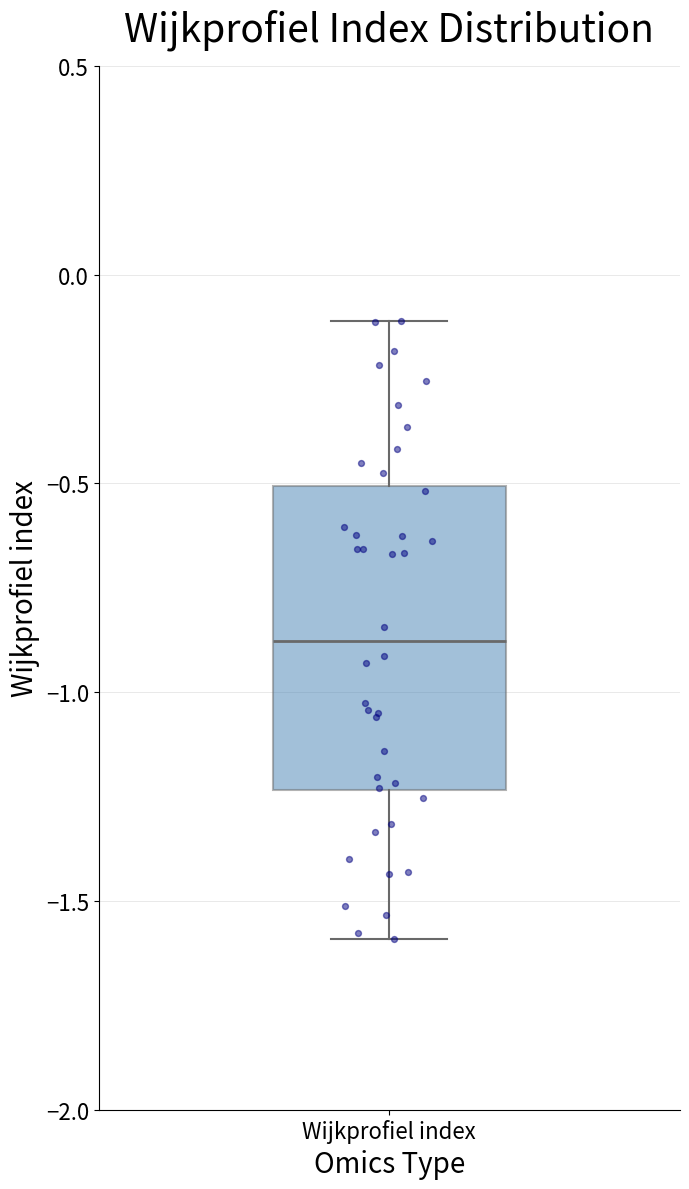

Read this box plot against the y-axis: the position of the median line, the range covered by the box, and the ends of both whiskers. The values are not printed on the chart, so give them approximately, as read against the axis.

median -0.90, box -1.25 to -0.50, whiskers -1.60 to -0.10